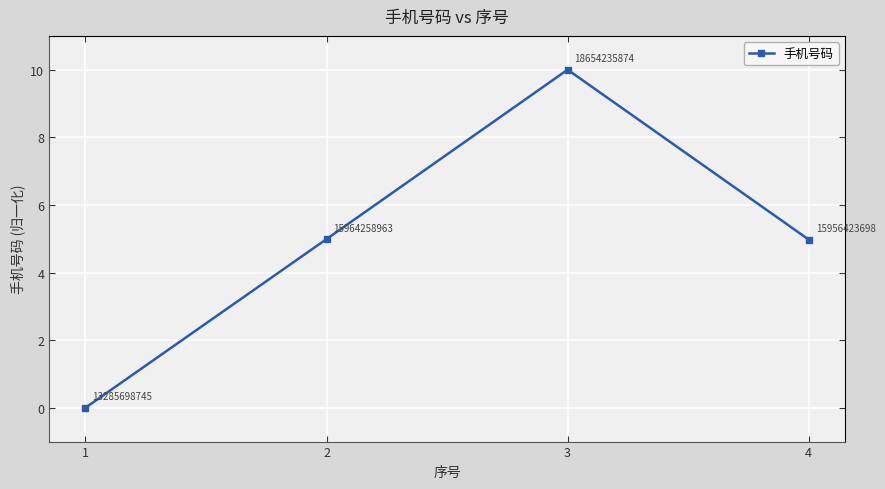

How many data points does each series have?

4